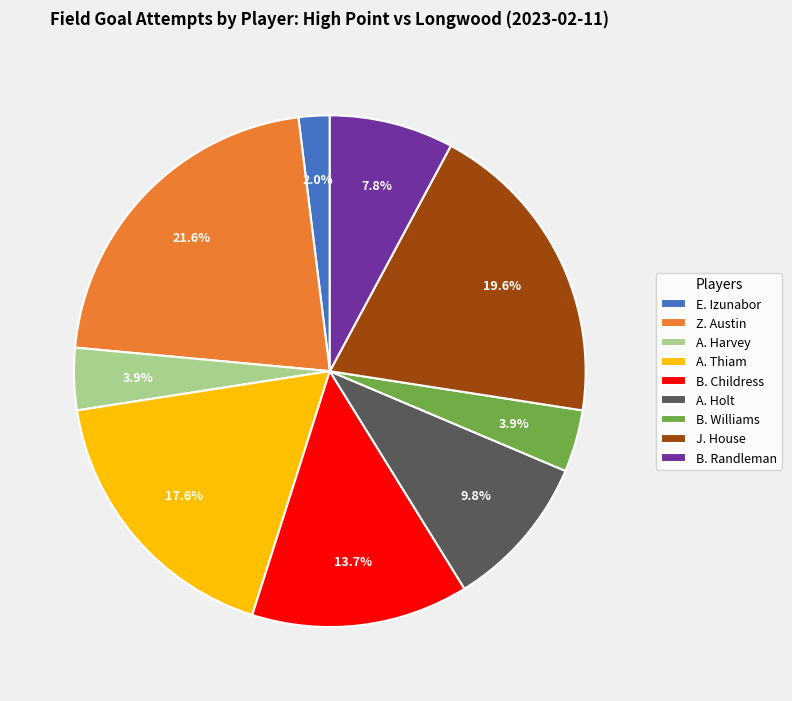

To the nearest percent, what is the difference between the largest and smallest slice percentages?

20%